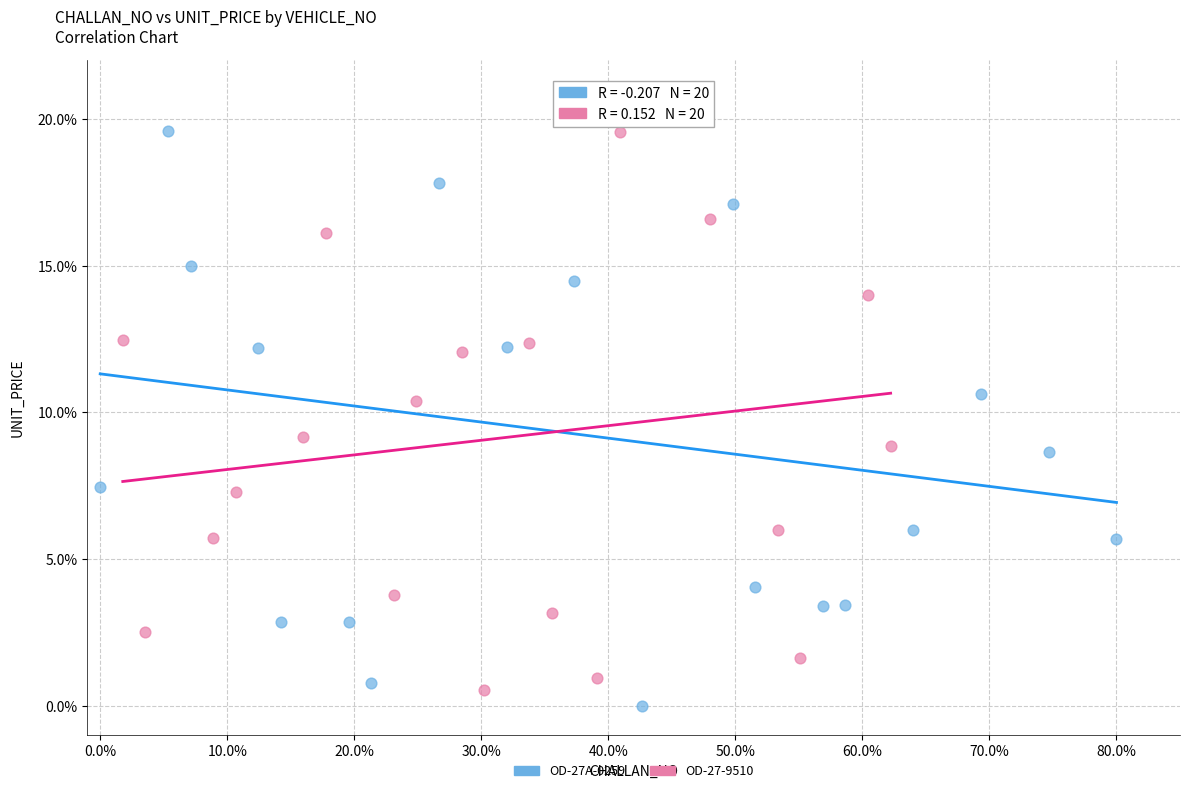

What are all the series names shown in the legend?

OD-27A-0259, OD-27-9510